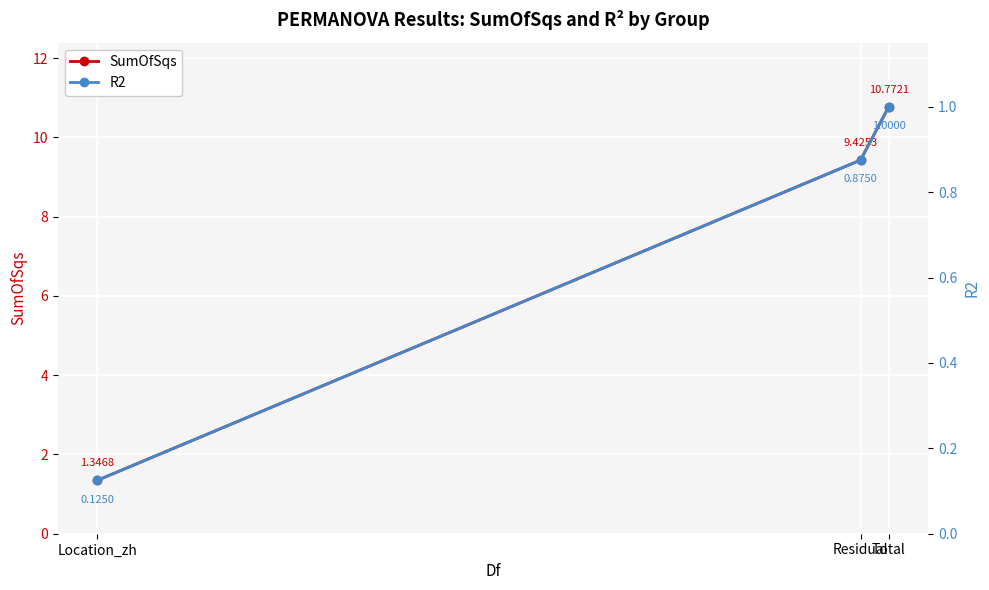

Reading left to right, list all the values displayed in this chart.

SumOfSqs: Location_zh=1.3	Residual=9.4	Total=10.8
R2: Location_zh=0.1	Residual=0.9	Total=1.0